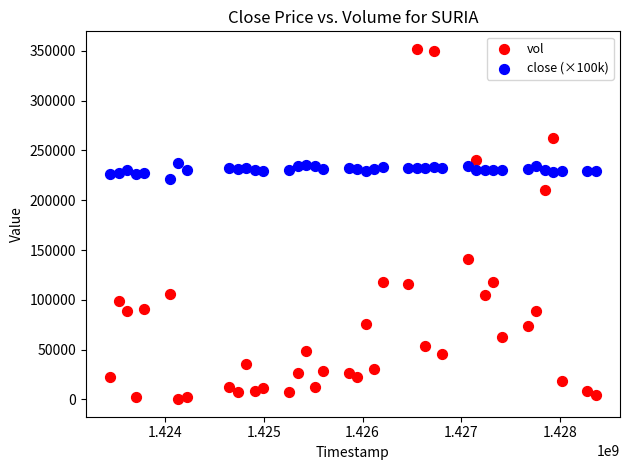

Which series has the widest spread of Y values?

vol